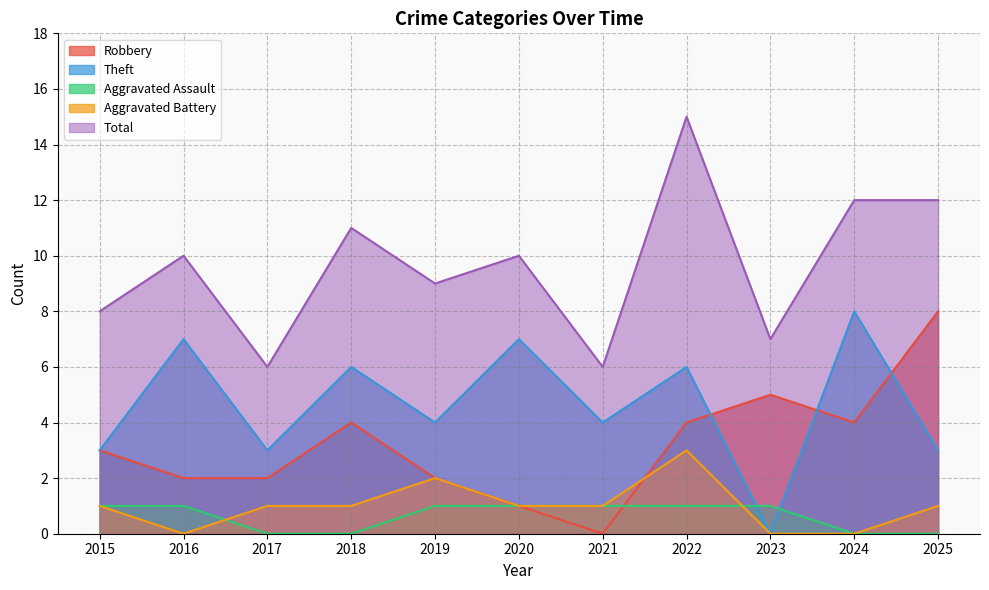

What is the difference between the maximum and minimum values in the Aggravated Battery series?

3